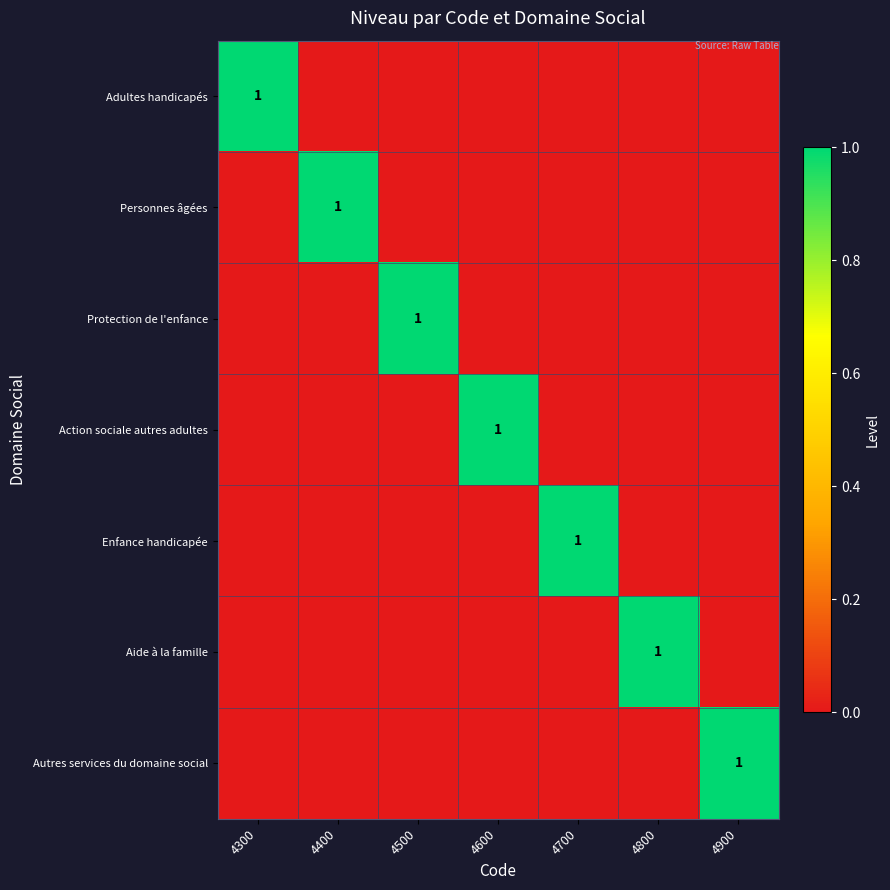

Which series has the largest total across all categories?

Adultes handicapés